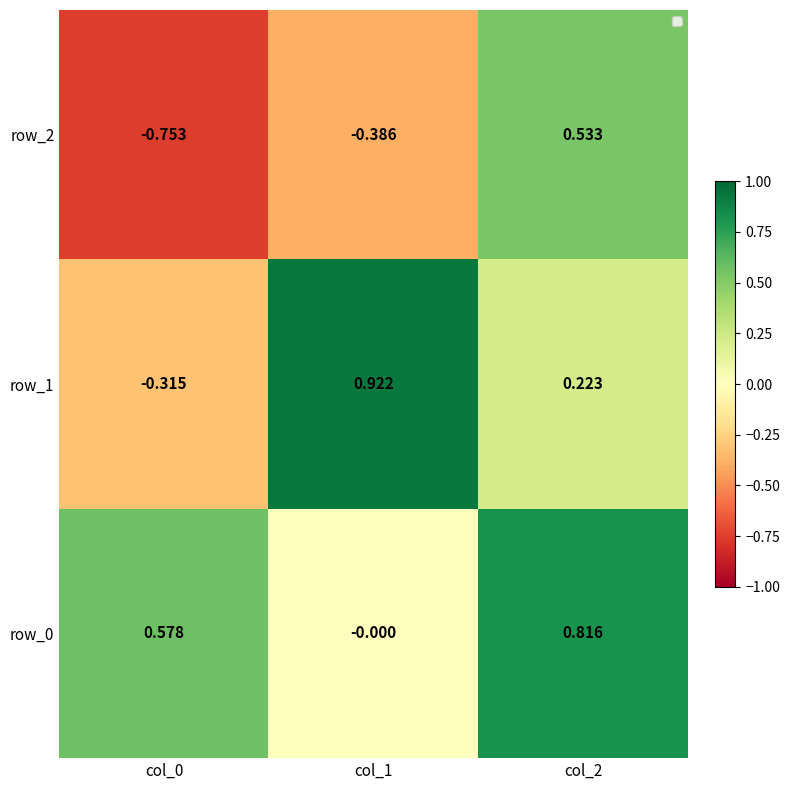

Which series changed the most between col_1 and col_2?

row_2